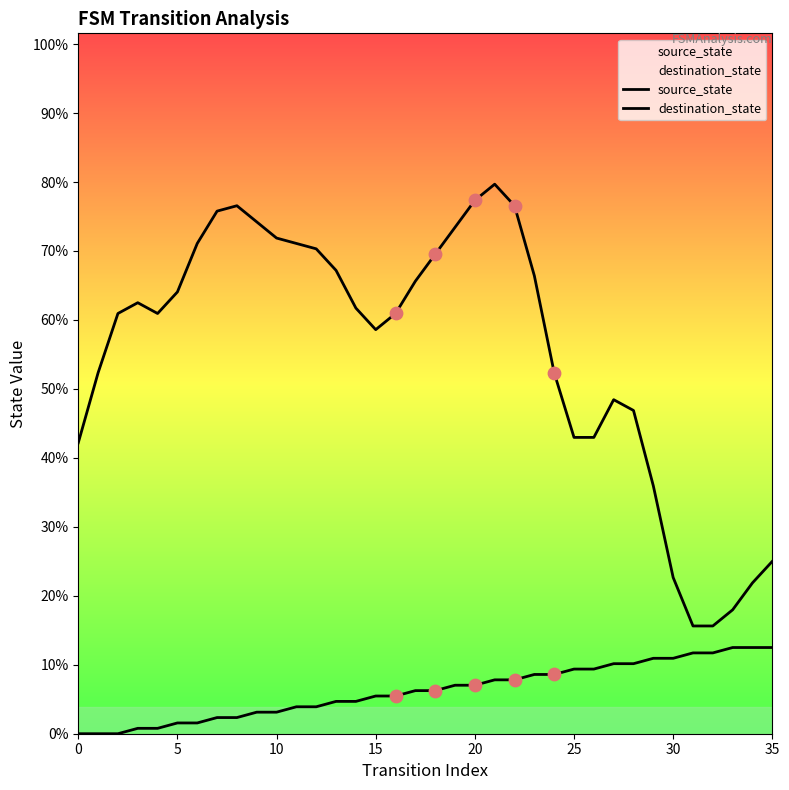

What are all the series names shown in the legend?

source_state, destination_state